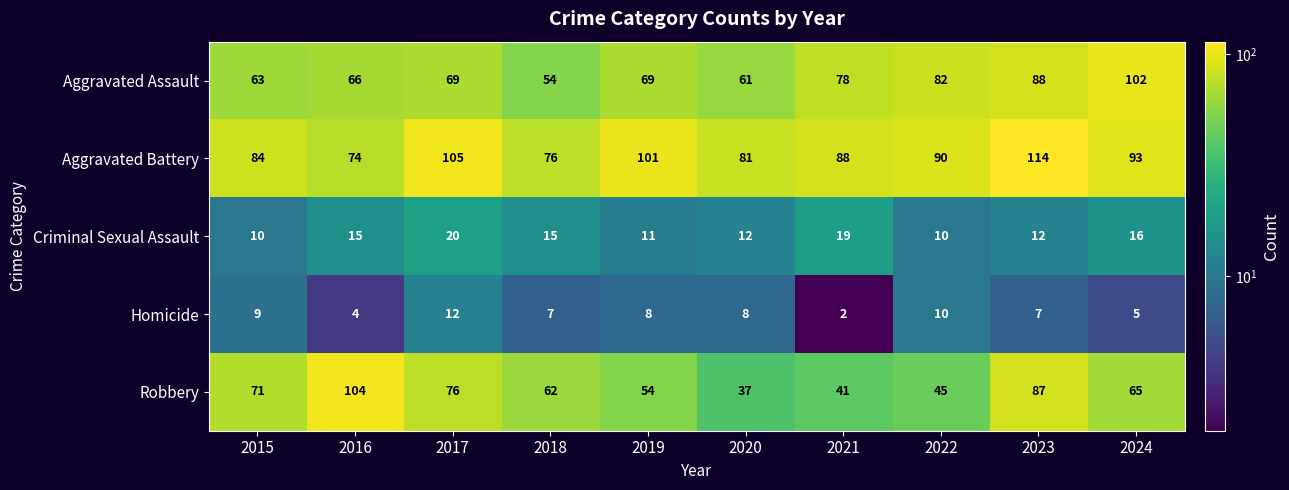

What is the difference between the highest and lowest values at 2024?

97